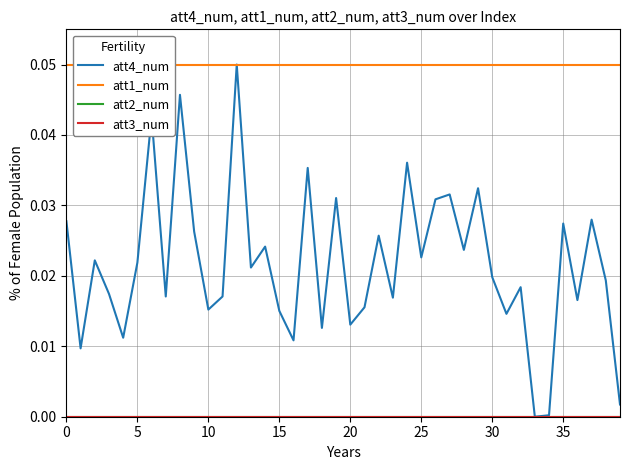

What is the total value across all series at 34?

0.1